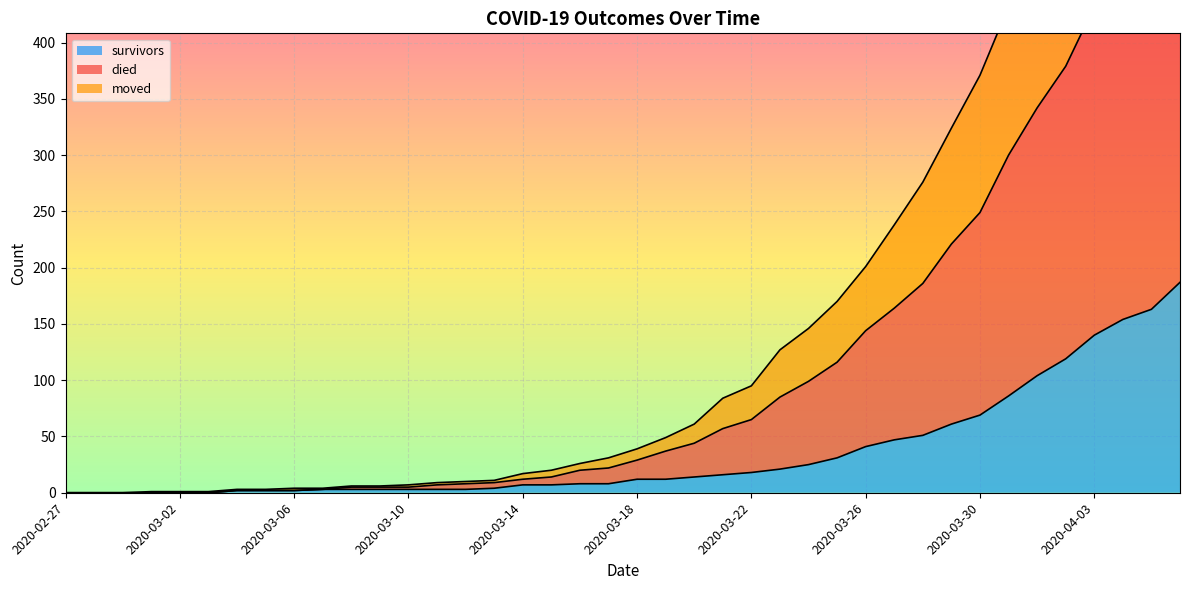

How many lines are shown in the chart?

3